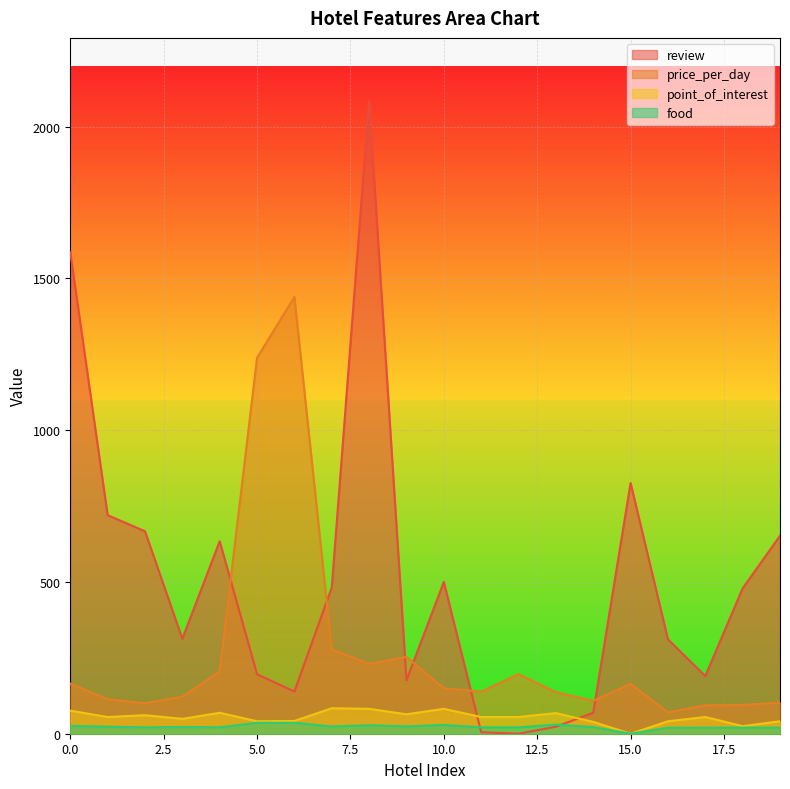

In review, how many points are lower than both neighbors (excluding endpoints)?

5